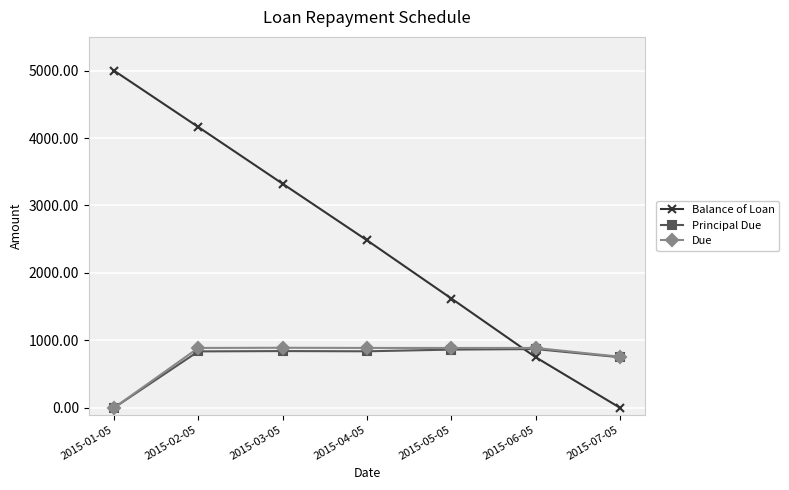

List the labels in order of Balance of Loan value, largest first.

2015-01-05, 2015-02-05, 2015-03-05, 2015-04-05, 2015-05-05, 2015-06-05, 2015-07-05